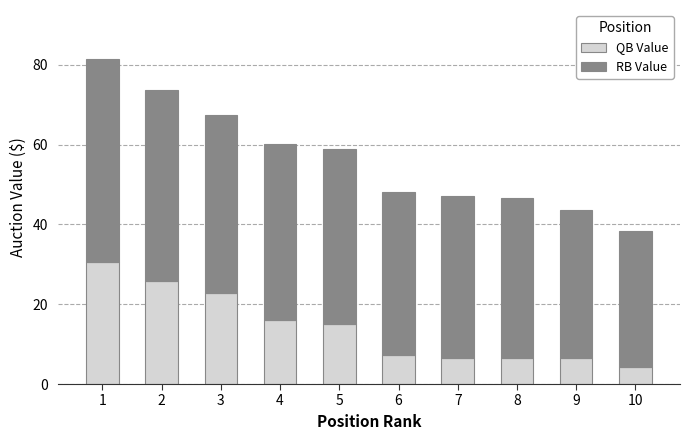

What is the sum of all QB Value values?

141.1